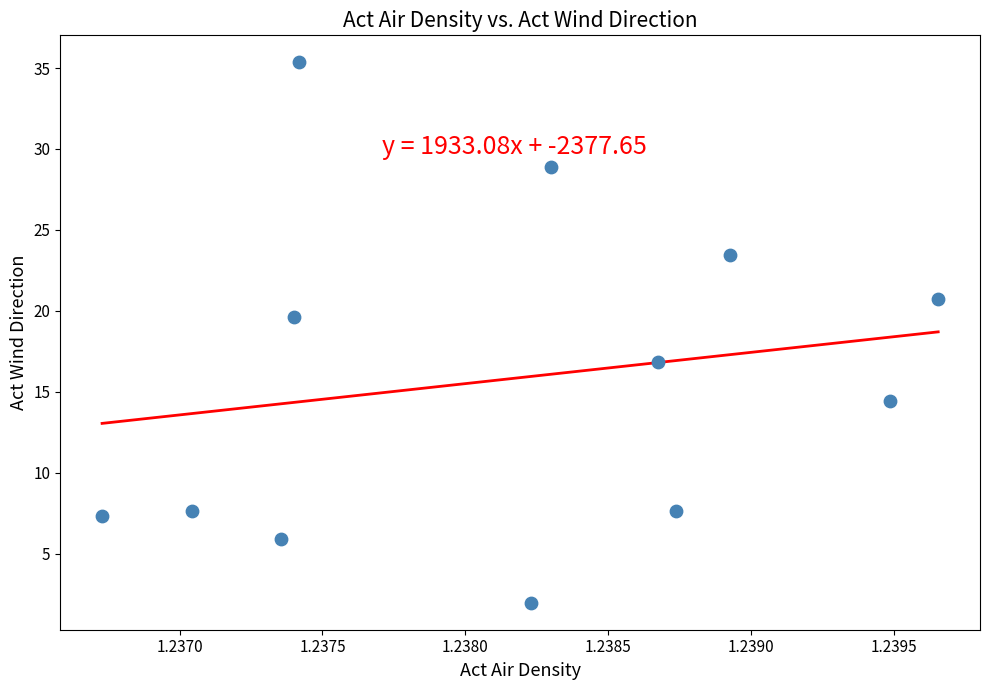

What Y value in the scatter plot is closest to 18?

16.9